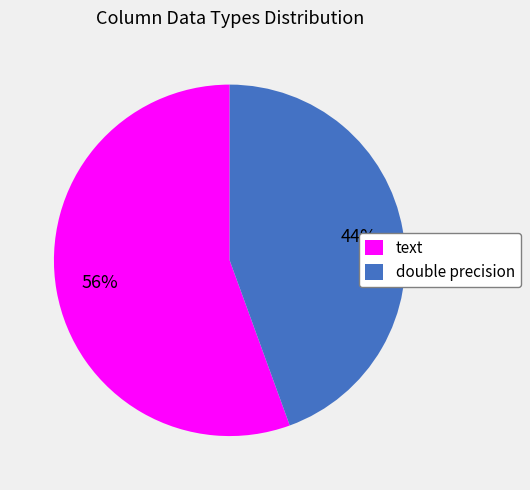

Between text and double precision, which is larger?

text